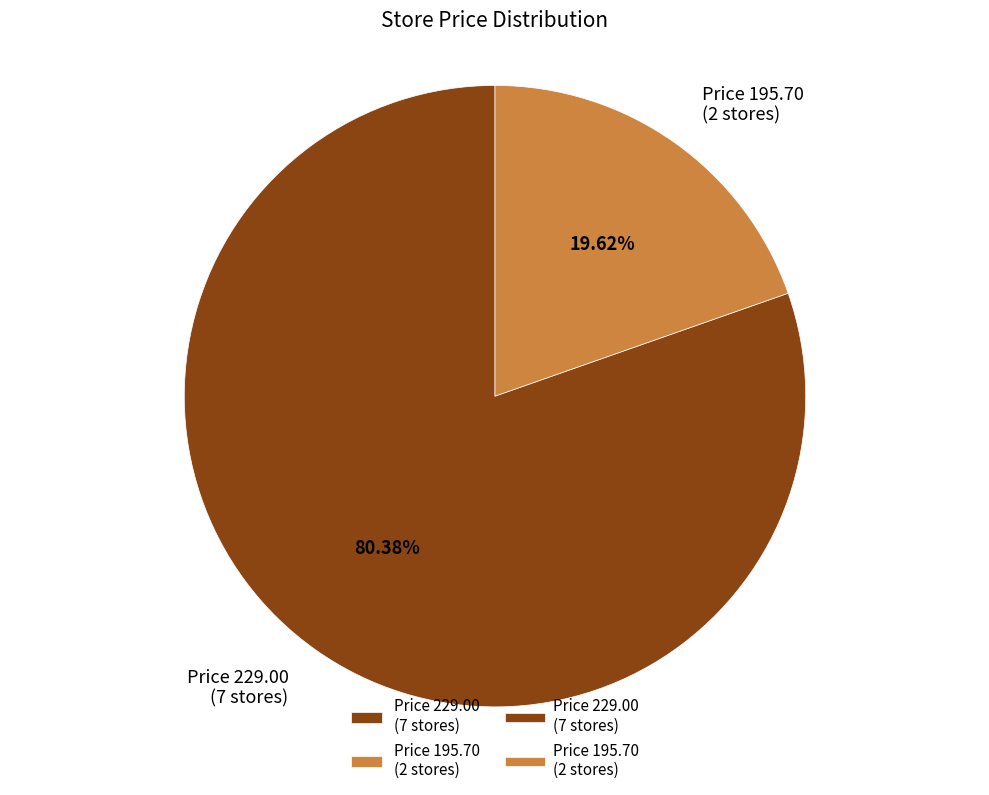

Rank the categories by value from highest to lowest.

Price 229.00 (7 stores), Price 195.70 (2 stores)